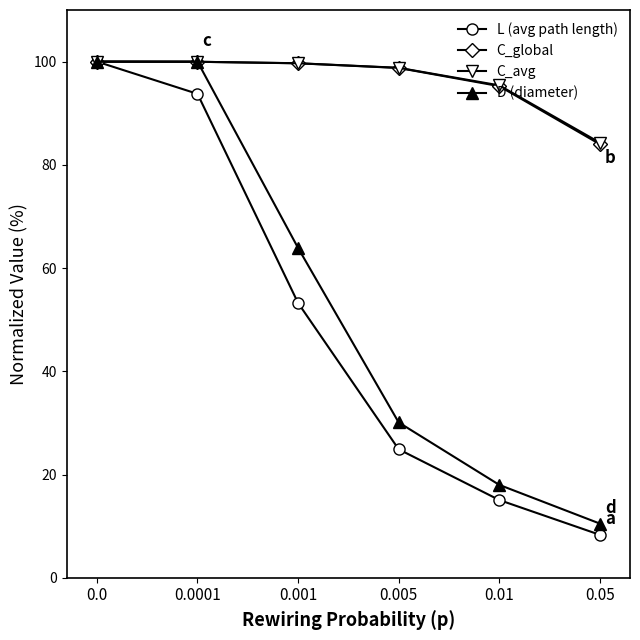

How many series are shown in this chart?

4